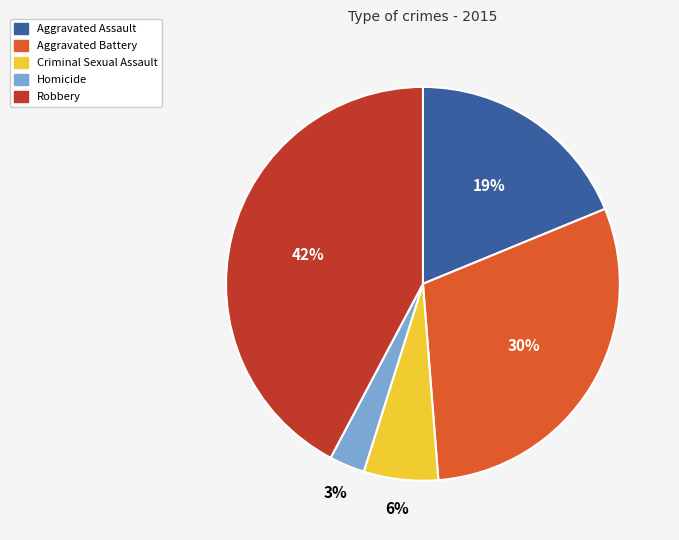

Is the sum of Aggravated Assault and Robbery greater than half?

Yes